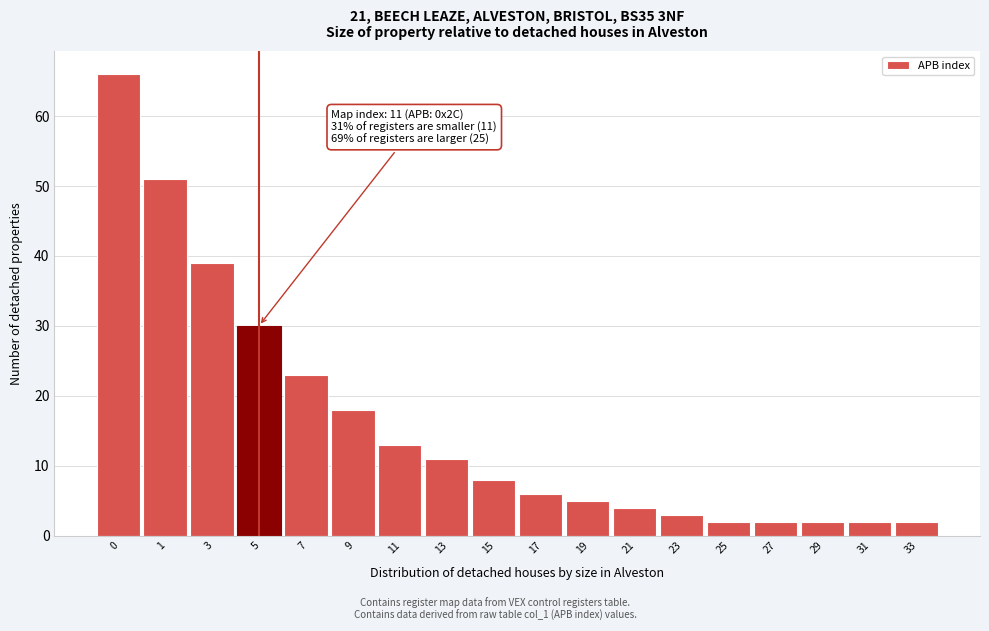

Reading right to left, transcribe all the data shown in this chart.

33=2	31=2	29=2	27=2	25=2	23=3	21=4	19=5	17=6	15=8	13=11	11=13	9=18	7=23	5=30	3=39	1=51	0=66